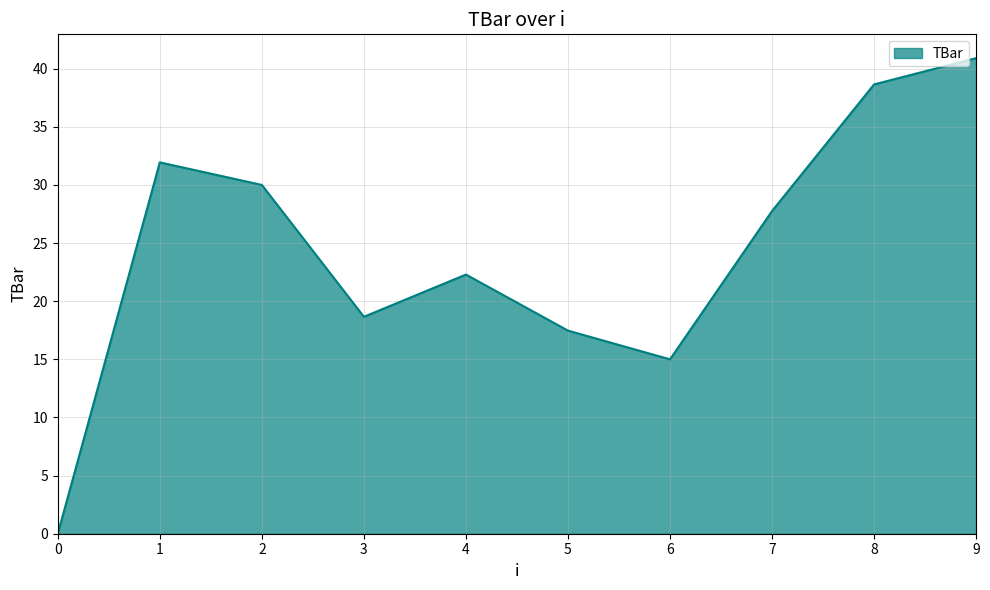

The value at 9 is 57.1. True or false?

False